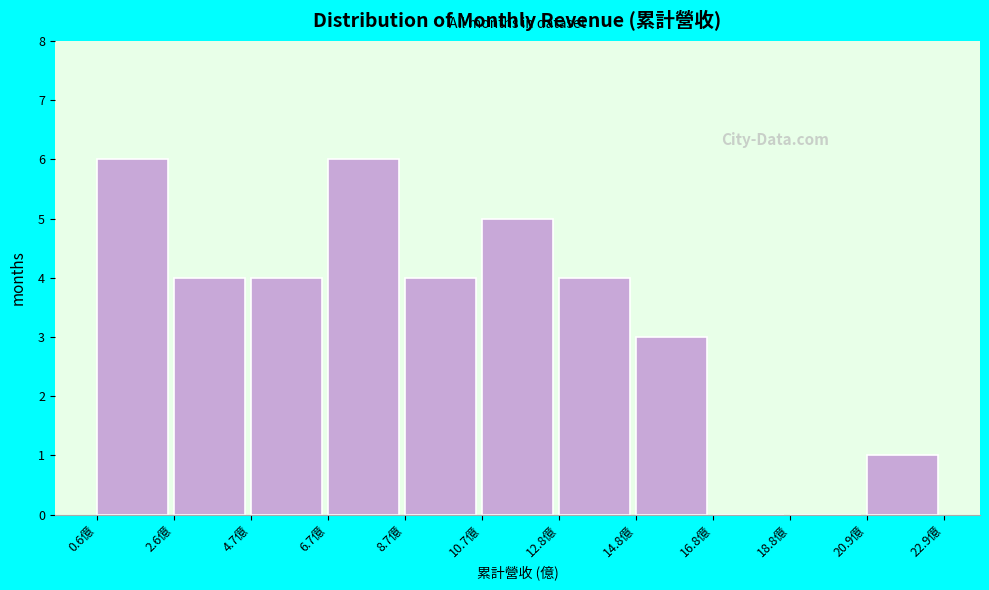

Reading left to right, list every bar in this chart as the range it spans on the x-axis followed by its height. Neither the bar edges nor the heights are printed on the chart, so give them approximately, as read against the axes.

0.5 to 2.5: 6
2.5 to 4.5: 4
4.5 to 6.5: 4
6.5 to 8.5: 6
8.5 to 10.5: 4
10.5 to 13.0: 5
13.0 to 15.0: 4
15.0 to 17.0: 3
17.0 to 19.0: 0
19.0 to 21.0: 0
21.0 to 23.0: 1